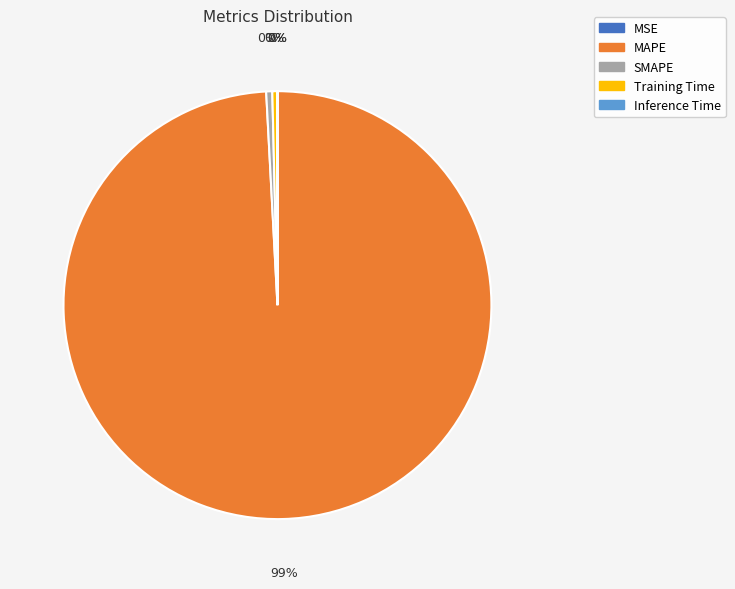

To the nearest percent, what is the combined percentage of Training Time and MAPE?

100%